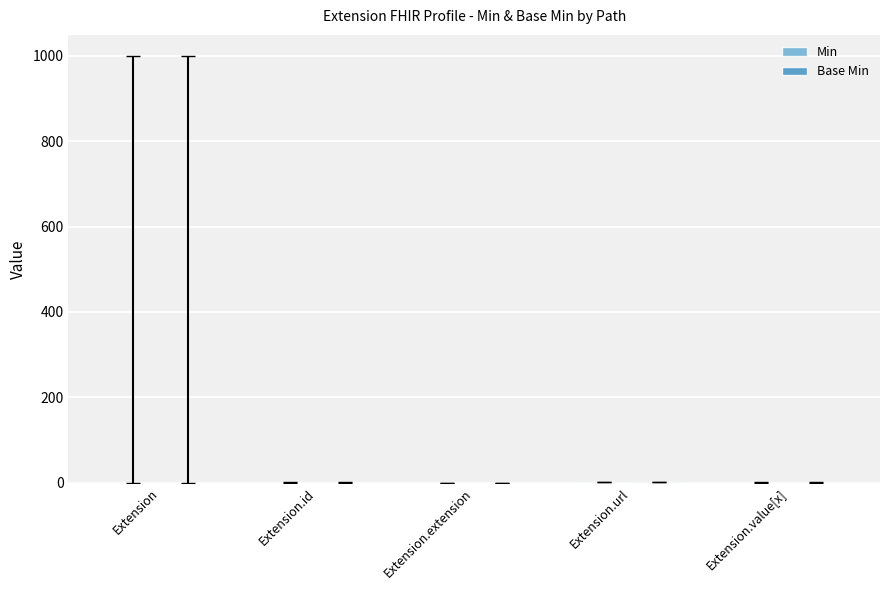

How many groups of bars are there?

5